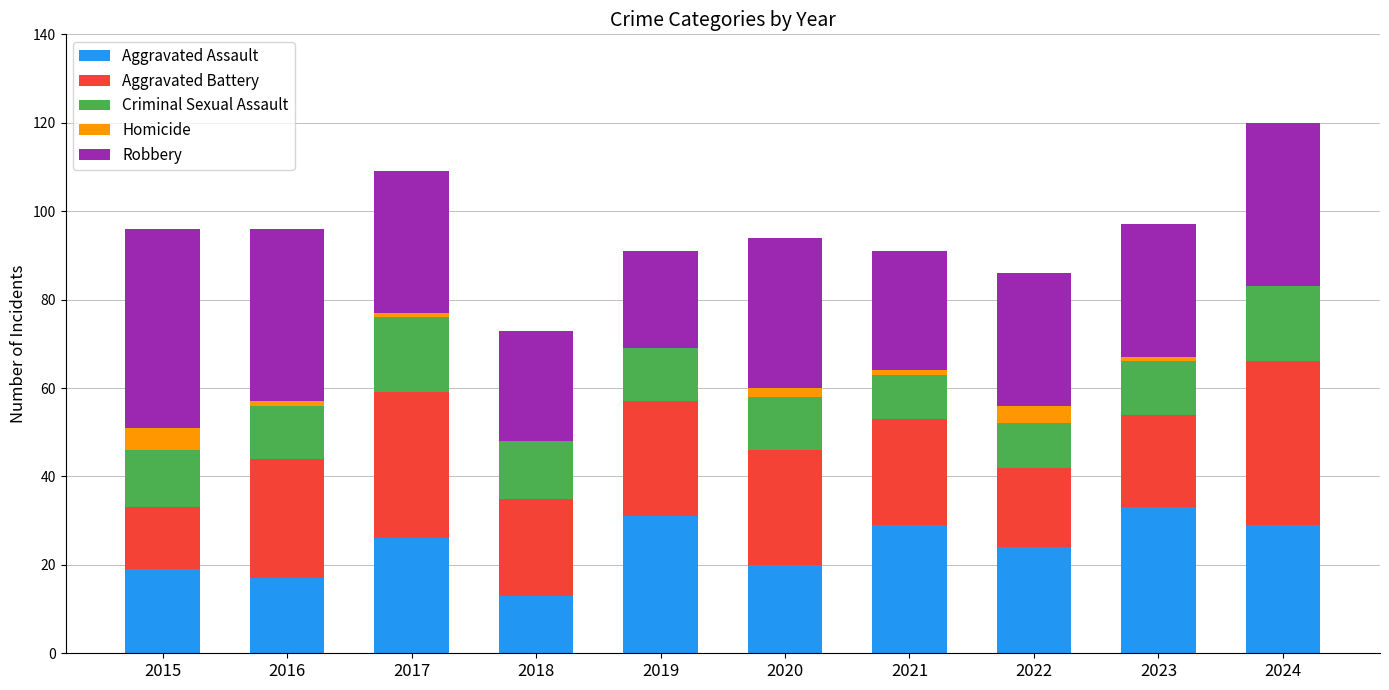

The value of Aggravated Assault at 2024 is 39. True or false?

False